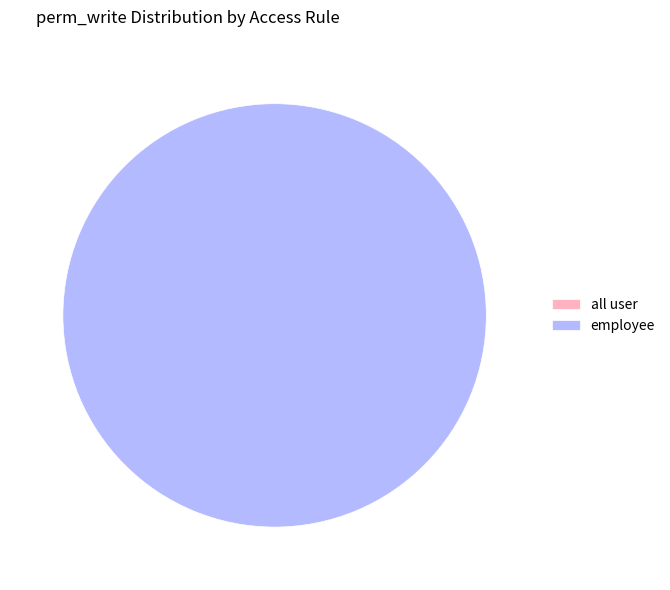

Count the number of slices in the pie.

2